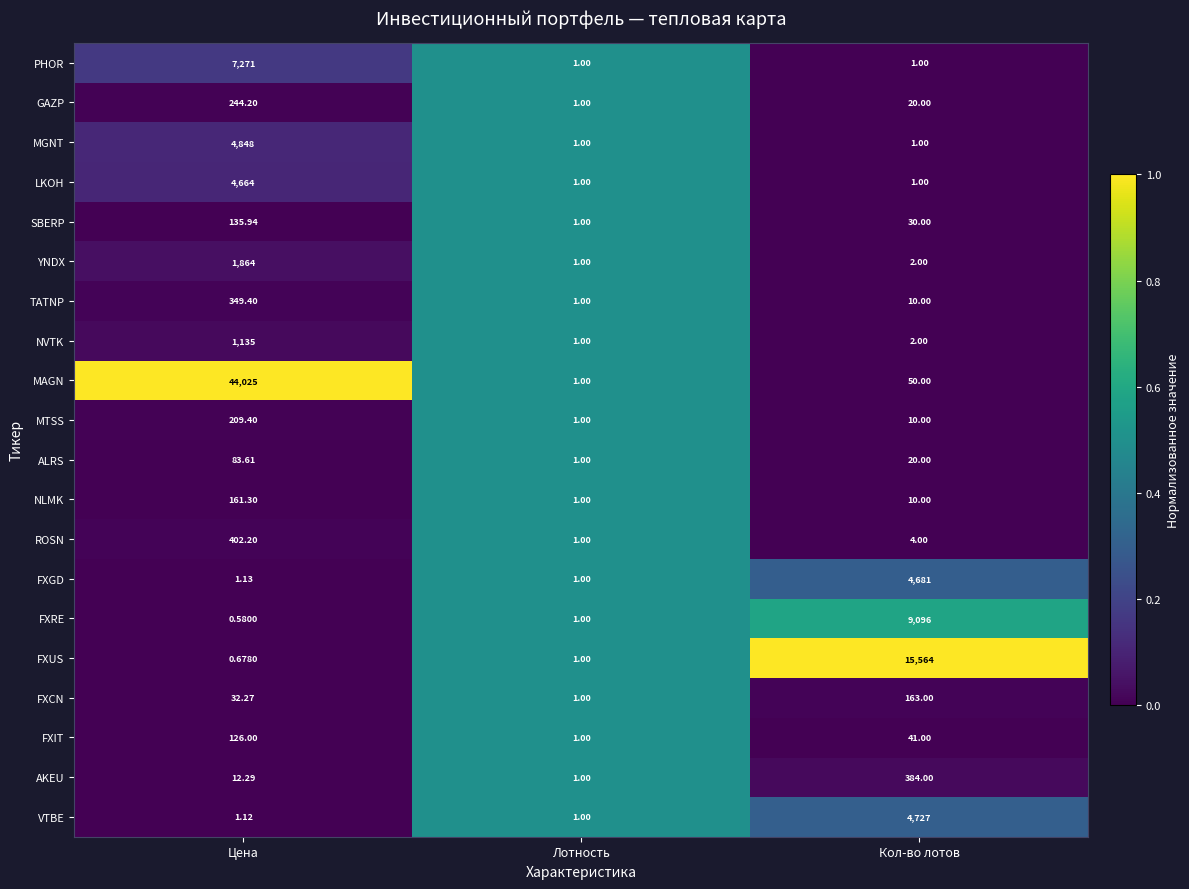

Is the value of FXUS at Цена greater than the value of SBERP at Цена?

No